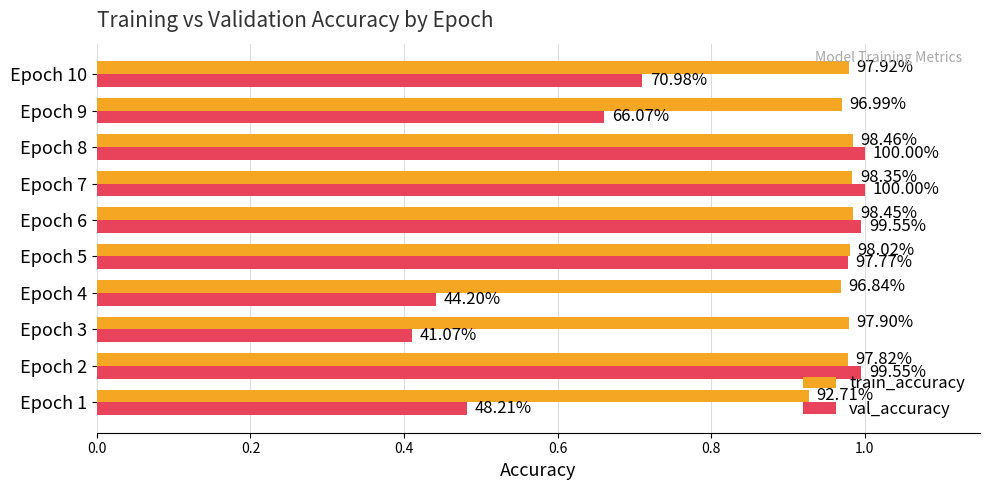

What is the minimum value shown in the chart?

0.4